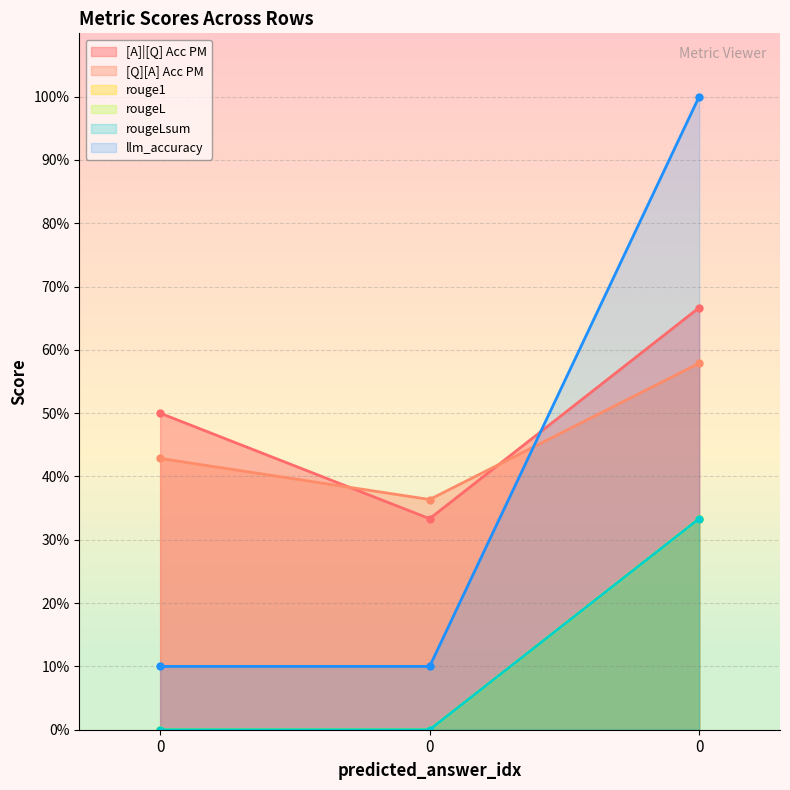

Is it true that rougeLsum equals 0.5 at 0?

False